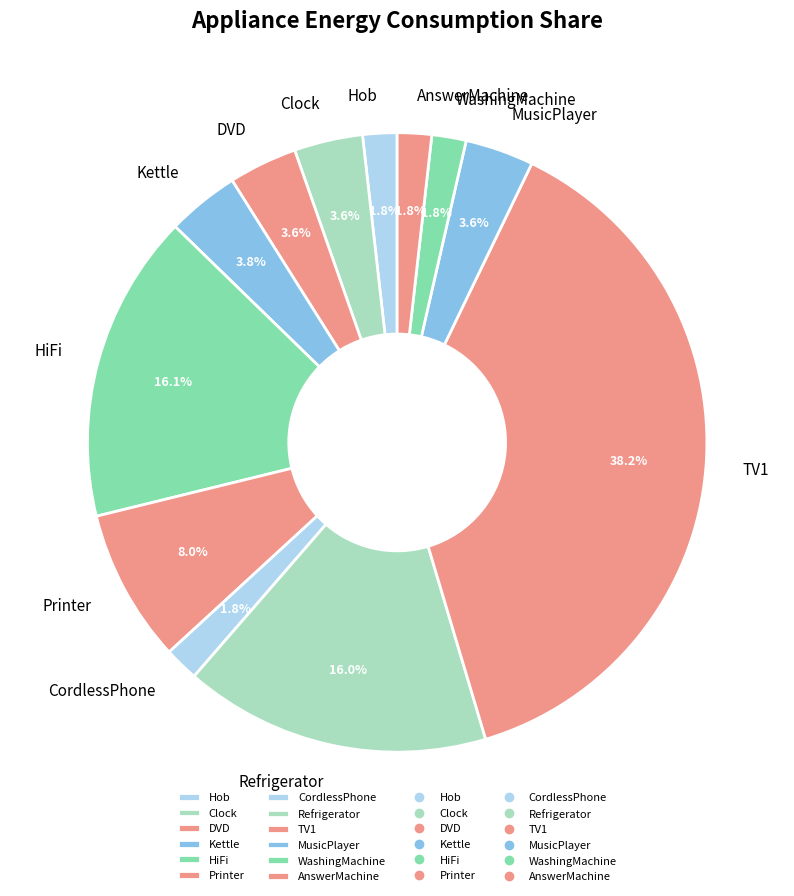

Which slice is the largest?

TV1